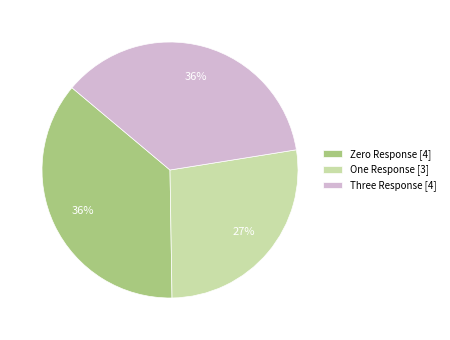

Is there any slice that represents more than half of the pie?

No